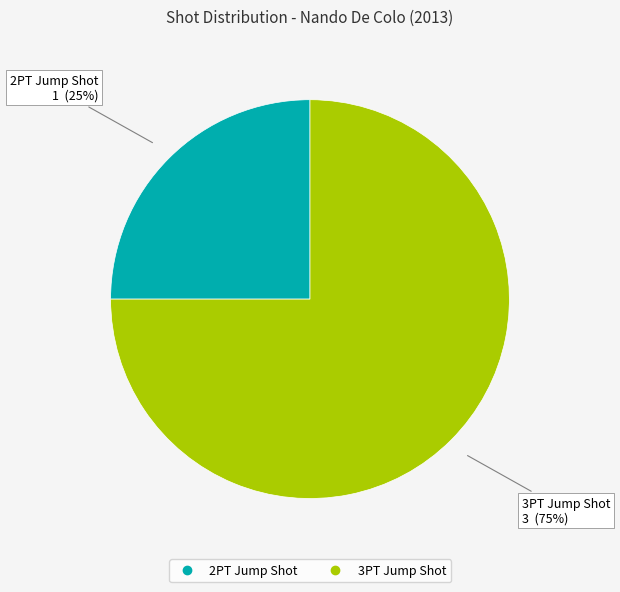

To the nearest percent, what portion does 3PT Jump Shot represent?

75%